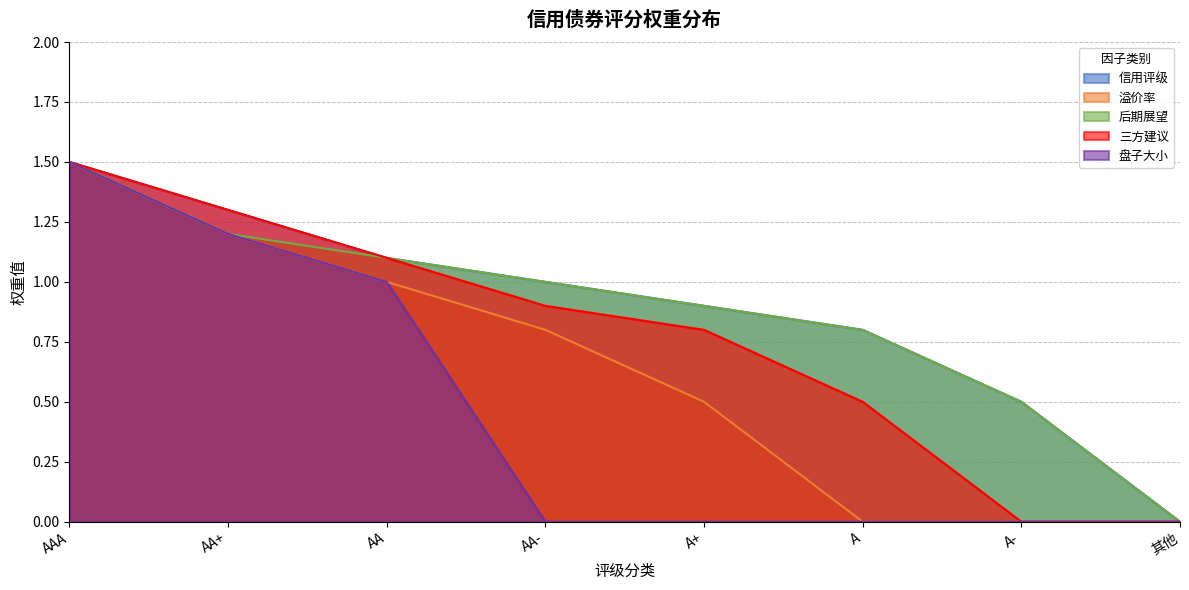

At which label does 后期展望 first exceed 1?

AAA